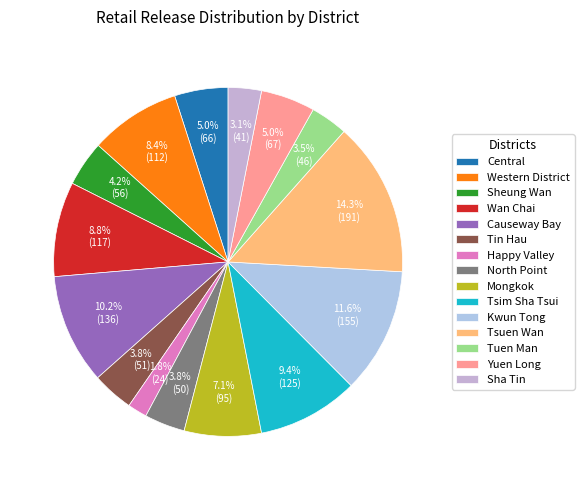

Count the number of slices in the pie.

15